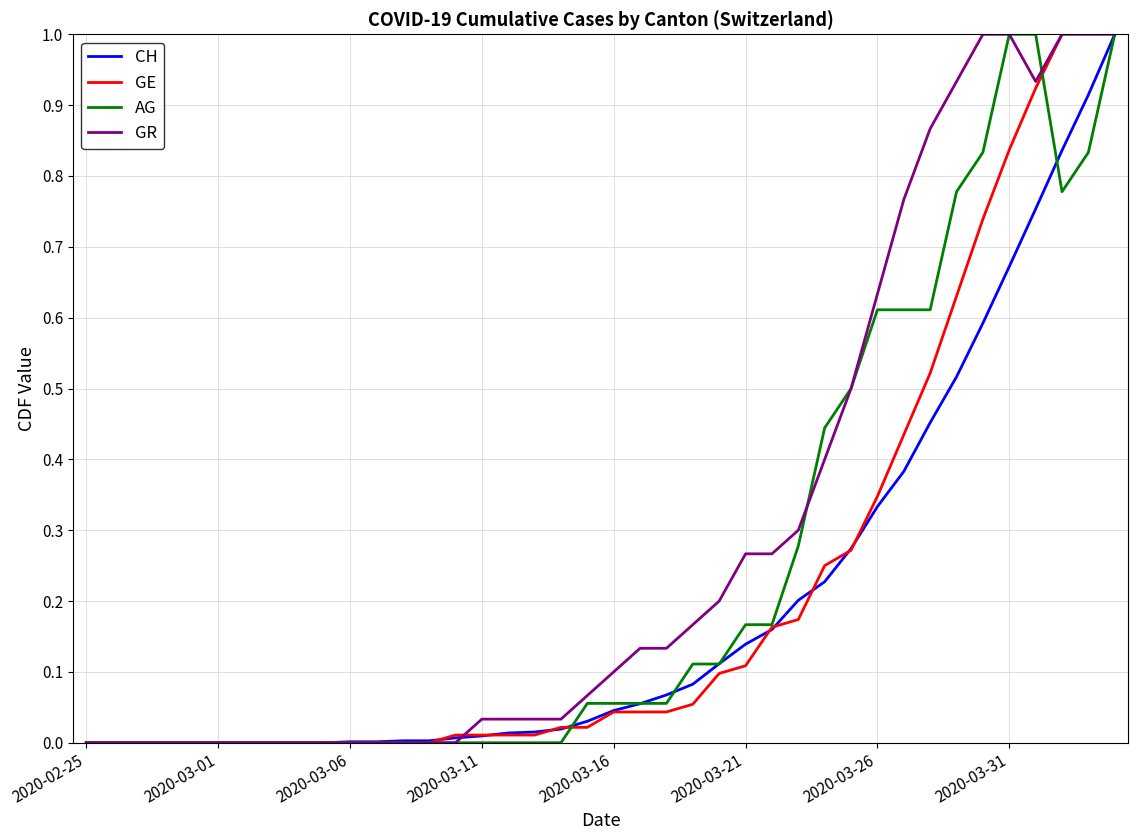

True or false: CH has a value of 0.5 at 2020-03-26.

False